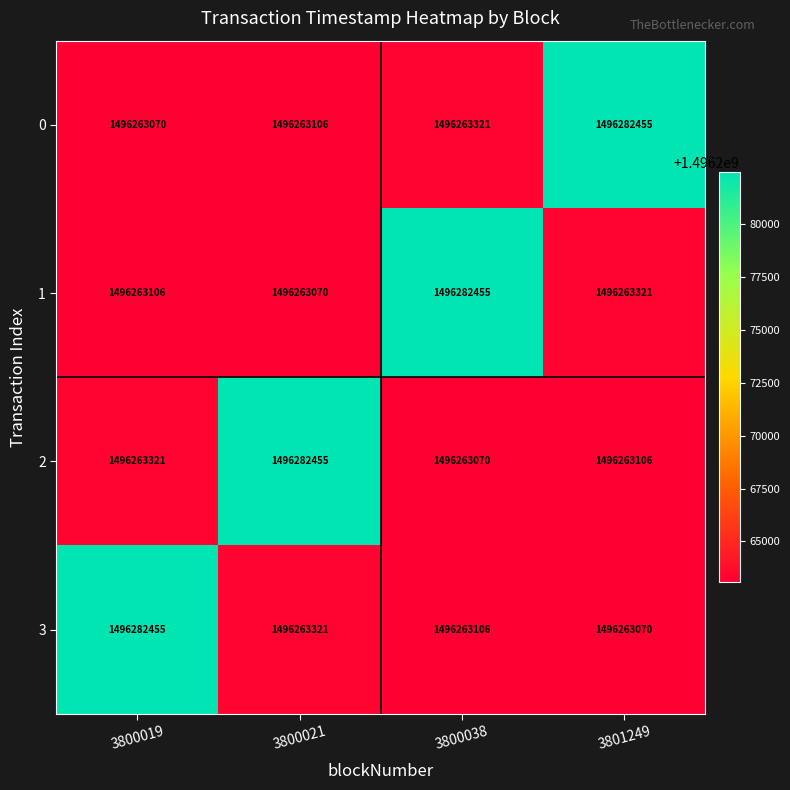

Is it true that 3 equals 1496282455 at 3800019?

True